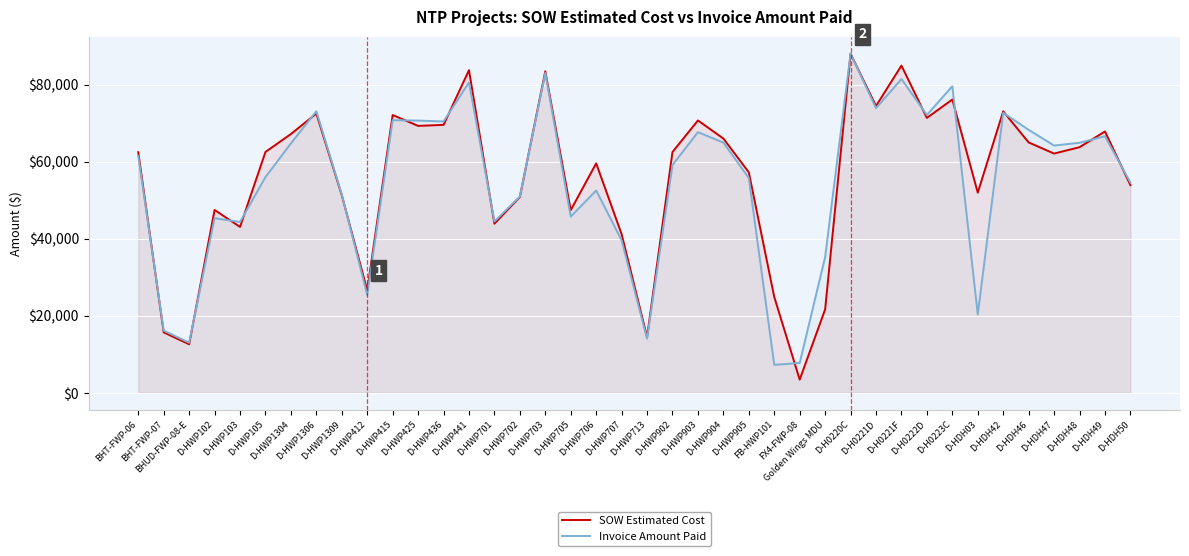

Read the SOW Estimated Cost value at BHT-FWP-07.

15690.1